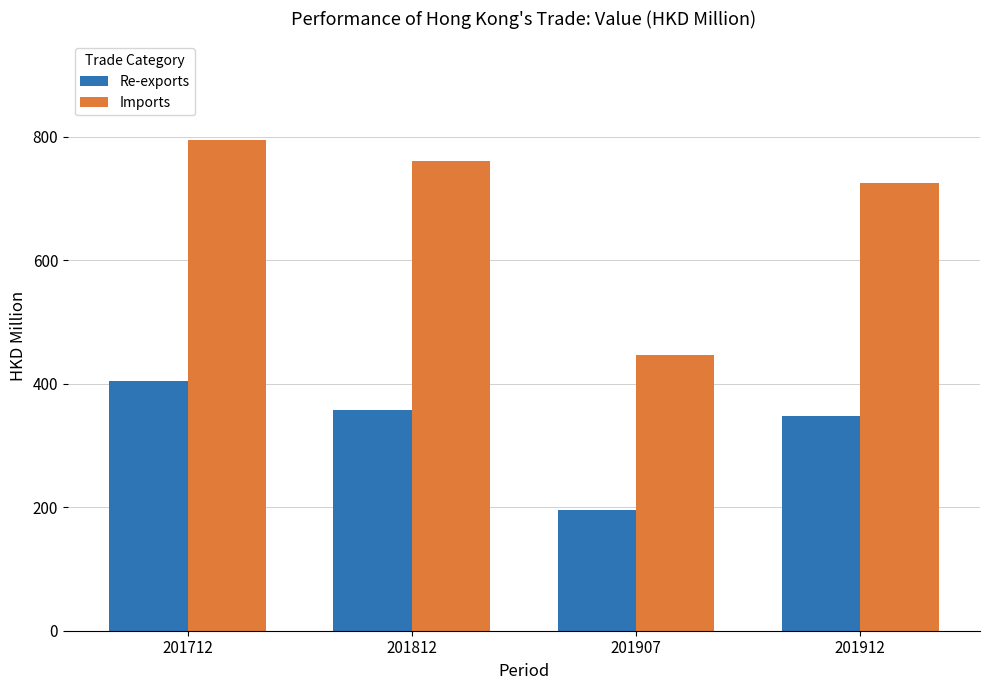

Reading left to right, list all the values displayed in this chart.

Re-exports: 404.9	356.9	196.3	348.4
Imports: 795.5	760.0	447.3	725.9